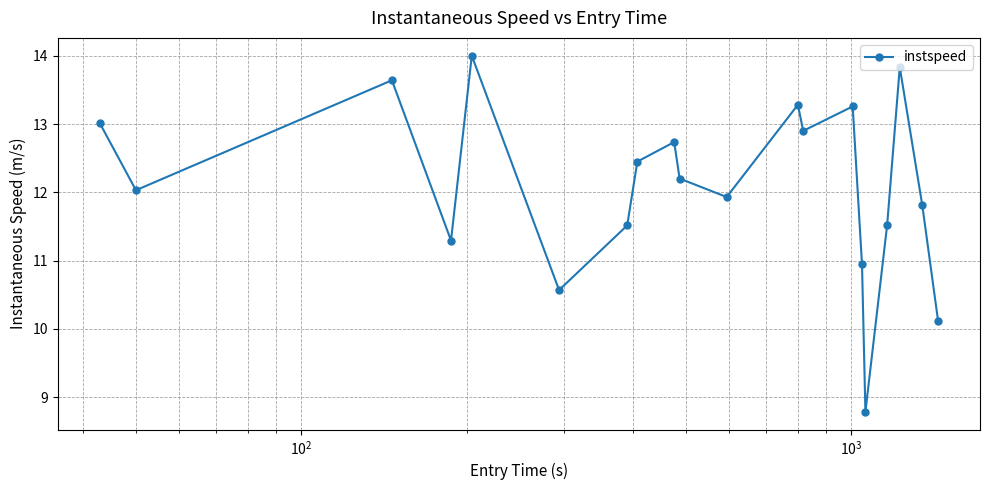

What is the minimum value shown in the chart?

8.8